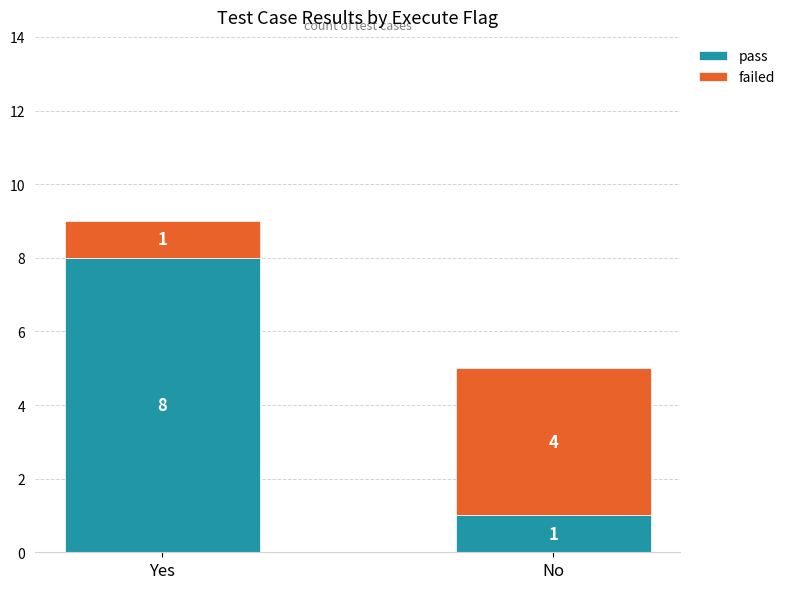

Reading right to left, list the values for the pass series.

1	8